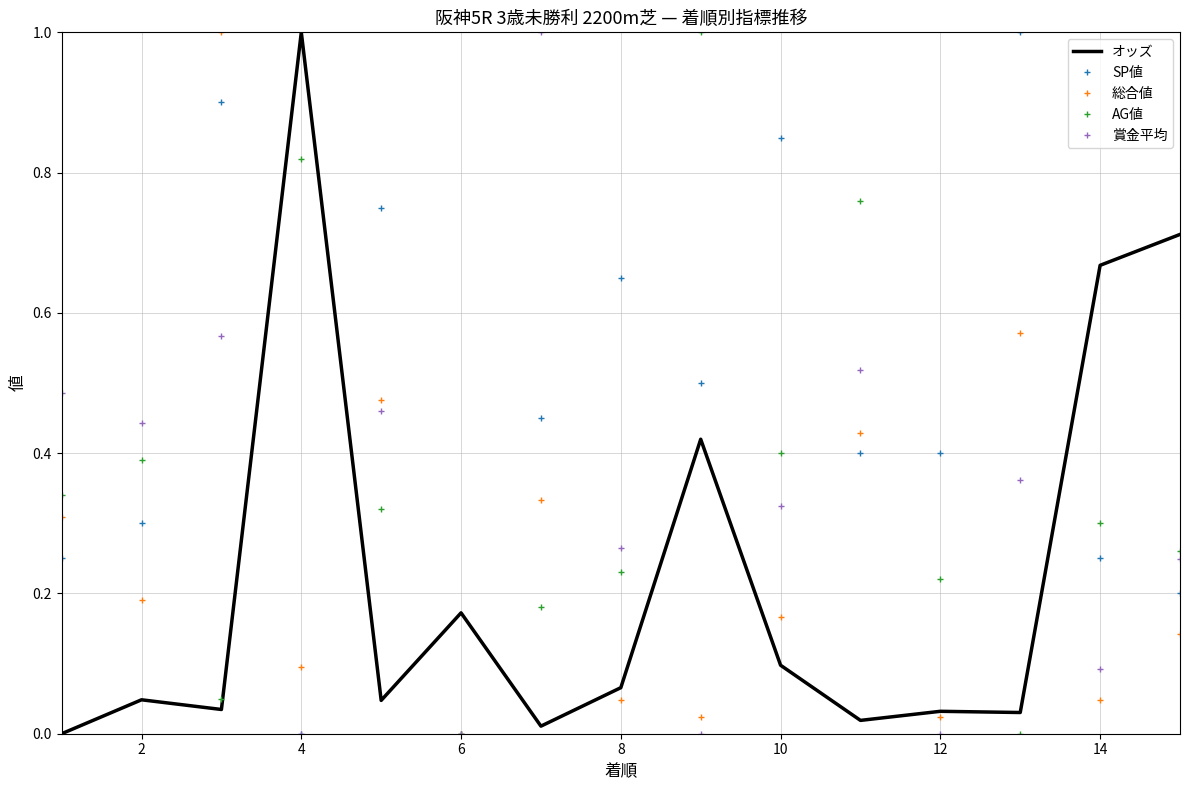

After their last crossing, which series has the higher values: オッズ or AG値?

オッズ